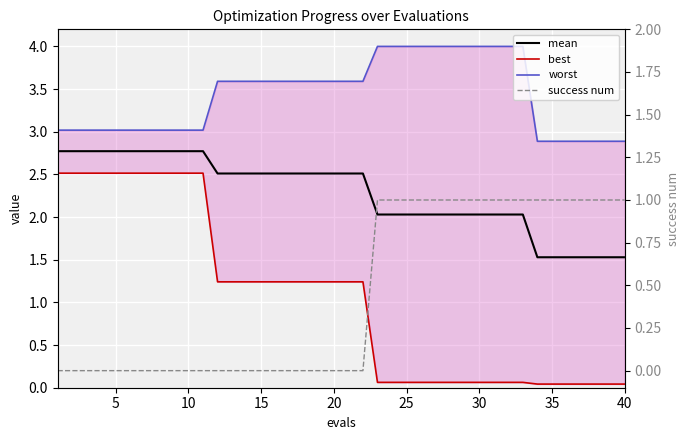

Reading left to right, what are all the values shown in this chart?

mean: 2.8	2.8	2.8	2.8	2.8	2.8	2.8	2.8	2.8	2.8	2.8	2.5	2.5	2.5	2.5	2.5	2.5	2.5	2.5	2.5	2.5	2.5	2.0	2.0	2.0	2.0	2.0	2.0	2.0	2.0	2.0	2.0	2.0	1.5	1.5	1.5	1.5	1.5	1.5	1.5
best: 2.5	2.5	2.5	2.5	2.5	2.5	2.5	2.5	2.5	2.5	2.5	1.2	1.2	1.2	1.2	1.2	1.2	1.2	1.2	1.2	1.2	1.2	0.1	0.1	0.1	0.1	0.1	0.1	0.1	0.1	0.1	0.1	0.1	0.0	0.0	0.0	0.0	0.0	0.0	0.0
worst: 3.0	3.0	3.0	3.0	3.0	3.0	3.0	3.0	3.0	3.0	3.0	3.6	3.6	3.6	3.6	3.6	3.6	3.6	3.6	3.6	3.6	3.6	4.0	4.0	4.0	4.0	4.0	4.0	4.0	4.0	4.0	4.0	4.0	2.9	2.9	2.9	2.9	2.9	2.9	2.9
success num: 0.0	0.0	0.0	0.0	0.0	0.0	0.0	0.0	0.0	0.0	0.0	0.0	0.0	0.0	0.0	0.0	0.0	0.0	0.0	0.0	0.0	0.0	1.0	1.0	1.0	1.0	1.0	1.0	1.0	1.0	1.0	1.0	1.0	1.0	1.0	1.0	1.0	1.0	1.0	1.0